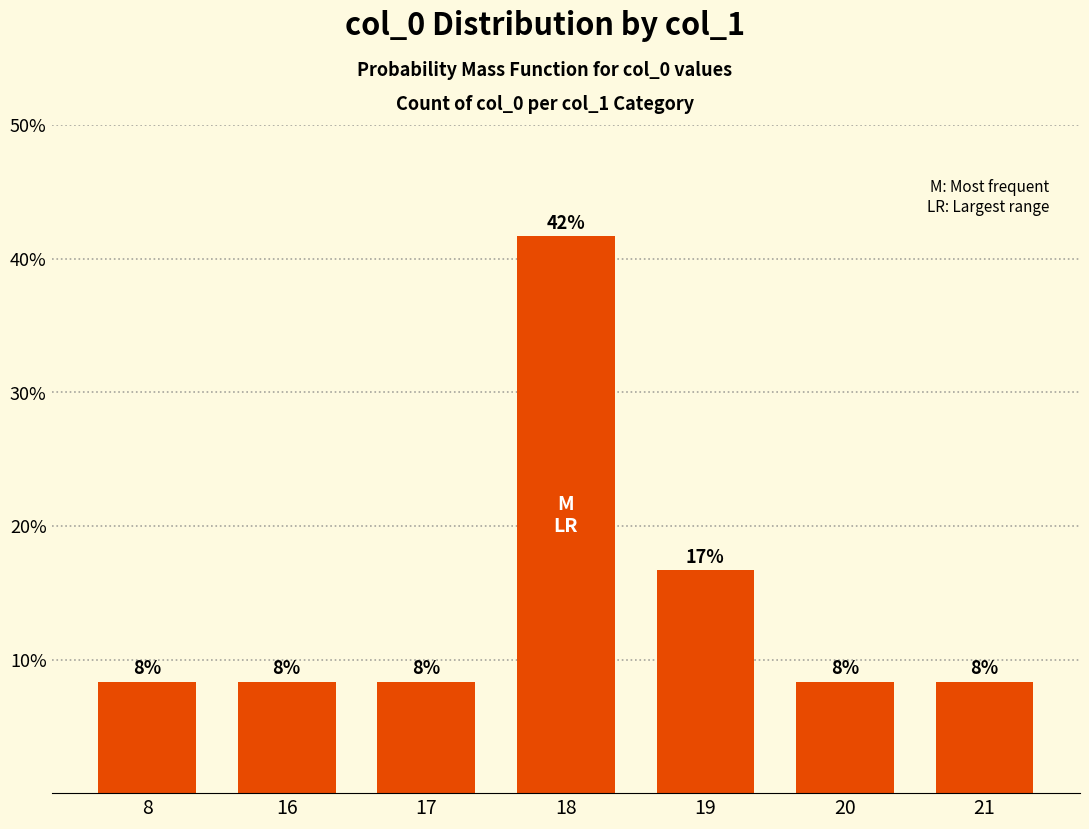

Does the chart contain any negative values?

No